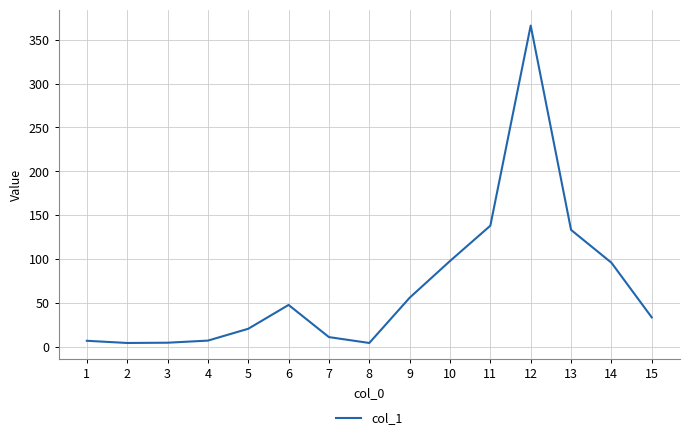

The value at 9 is 55.7. True or false?

True